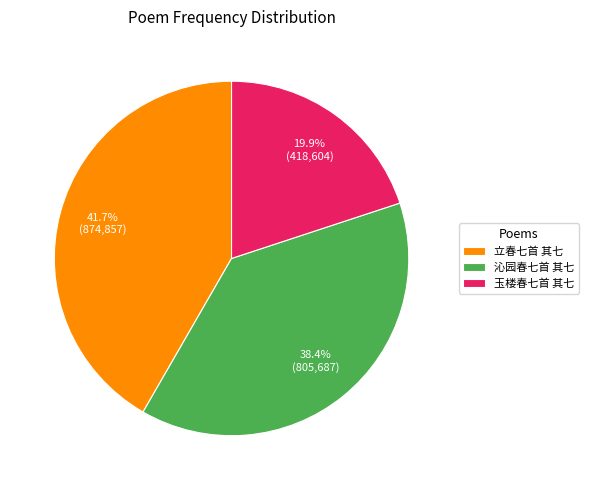

To the nearest percent, what is the combined percentage of 立春七首 其七 and 玉楼春七首 其七?

62%